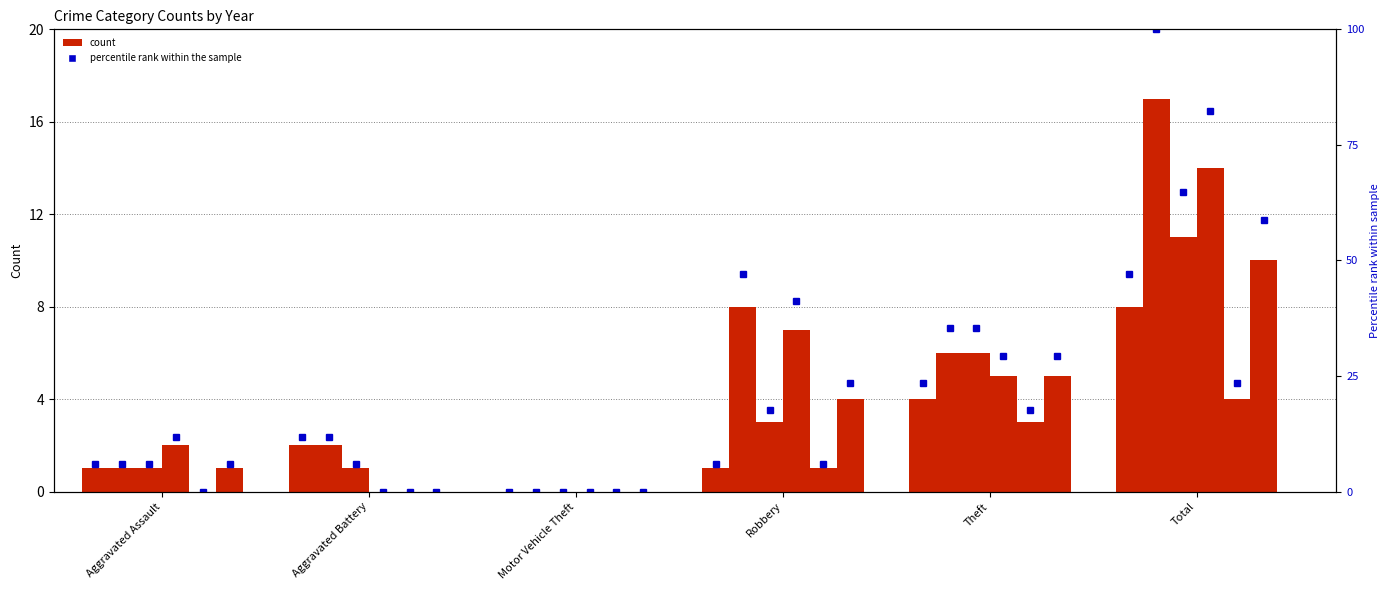

What is the label of the 1st bar from the left?

Aggravated Assault